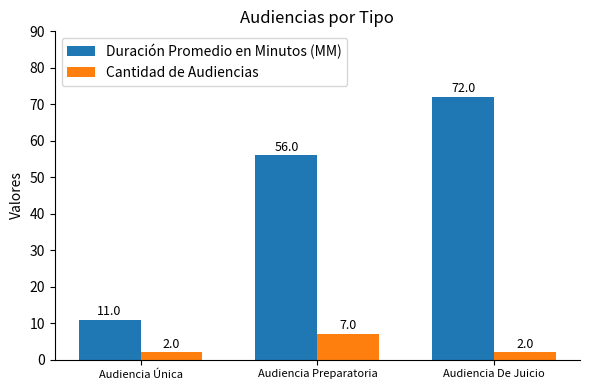

What is the label of the 1st bar from the left?

Audiencia Única